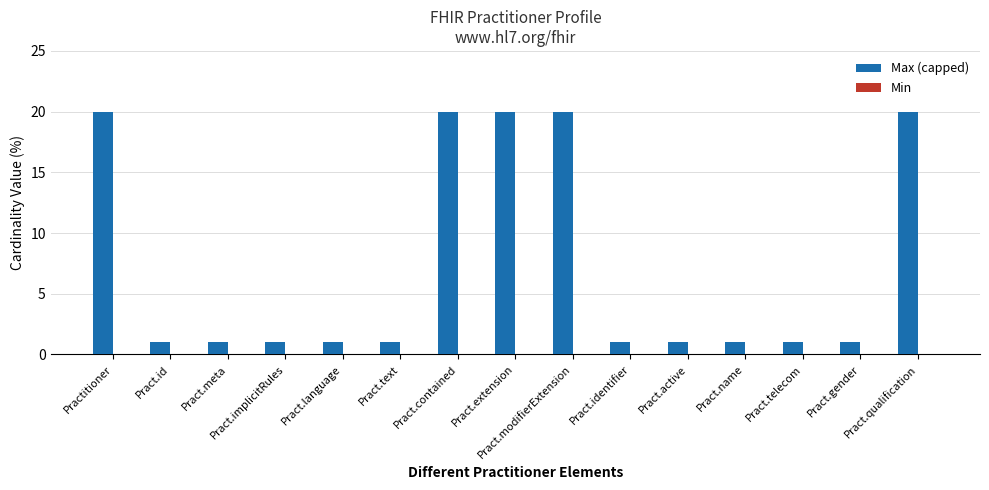

What is the value of the 4th bar from the left?

1